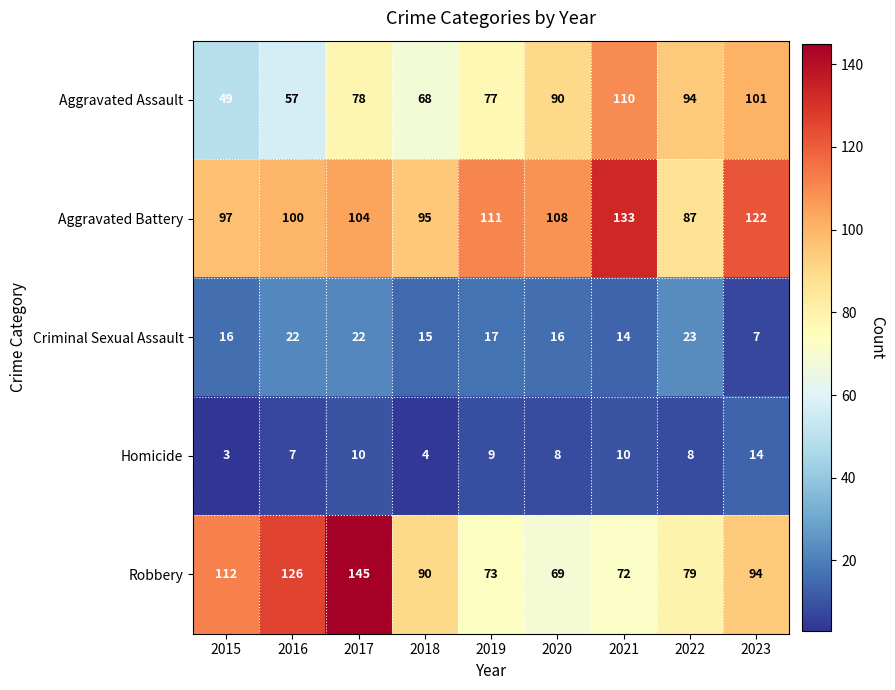

The value of Criminal Sexual Assault at 2016 is 32. True or false?

False